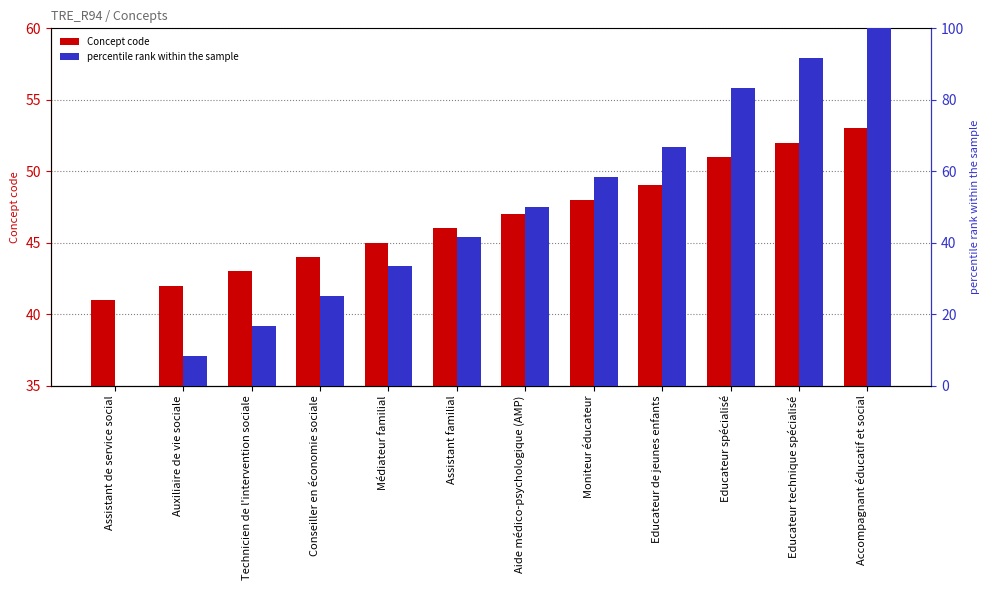

How many values in percentile rank within the sample are above zero?

11